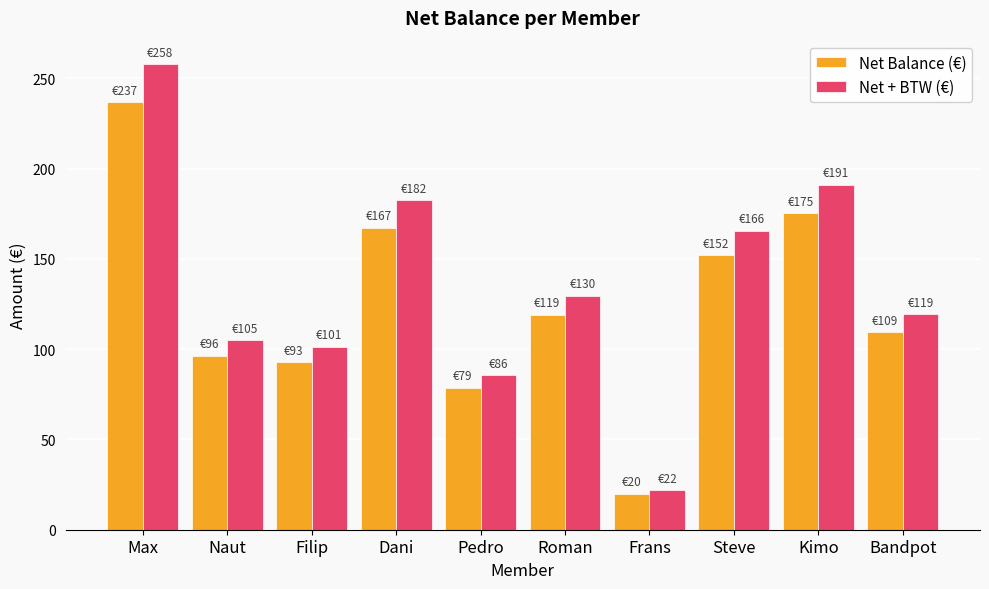

At Roman, list the series in order from smallest to largest.

Net Balance (€), Net + BTW (€)